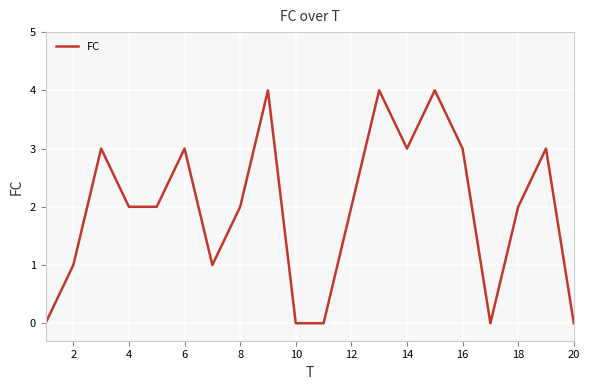

What is the difference between the maximum and minimum values?

4